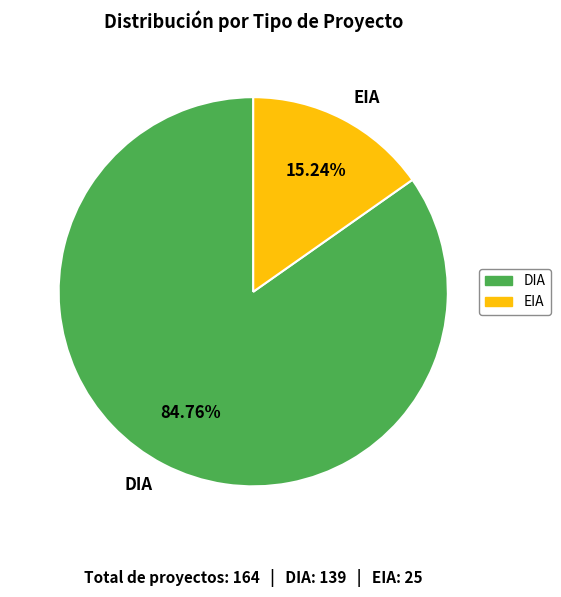

What is the smallest slice in the pie chart?

EIA